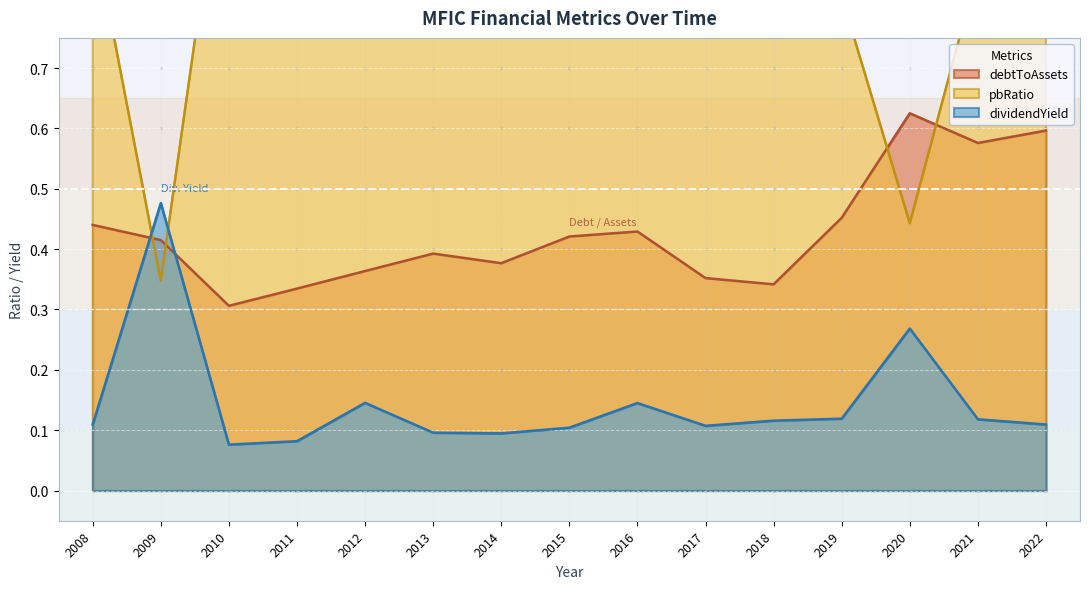

Which category has the lowest value in the dividendYield series?

2010